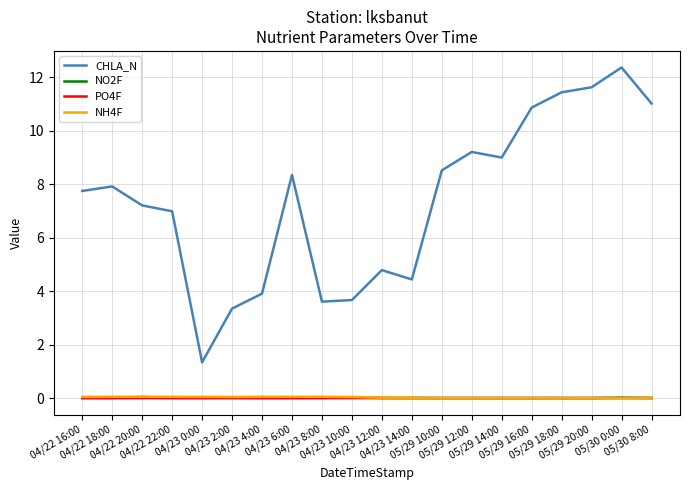

Which series has the widest spread of values?

CHLA_N